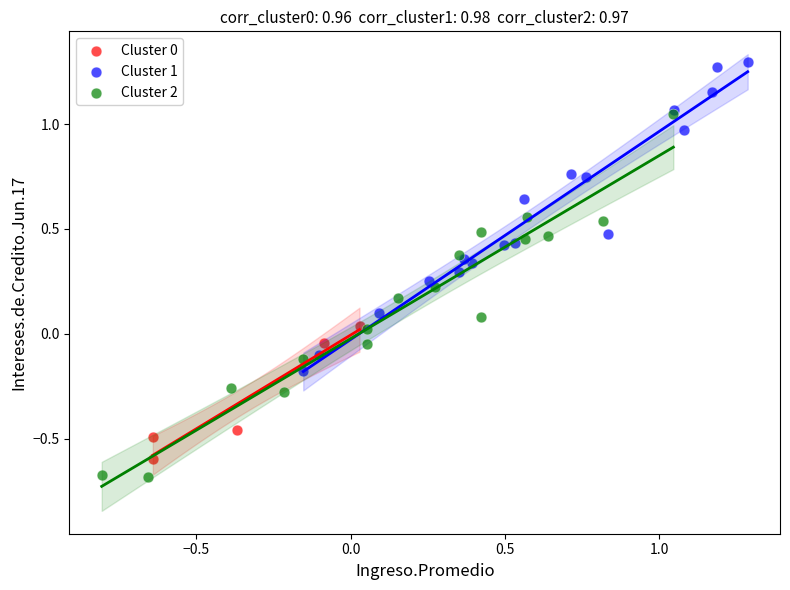

Which series contains the highest Y value?

Cluster 1